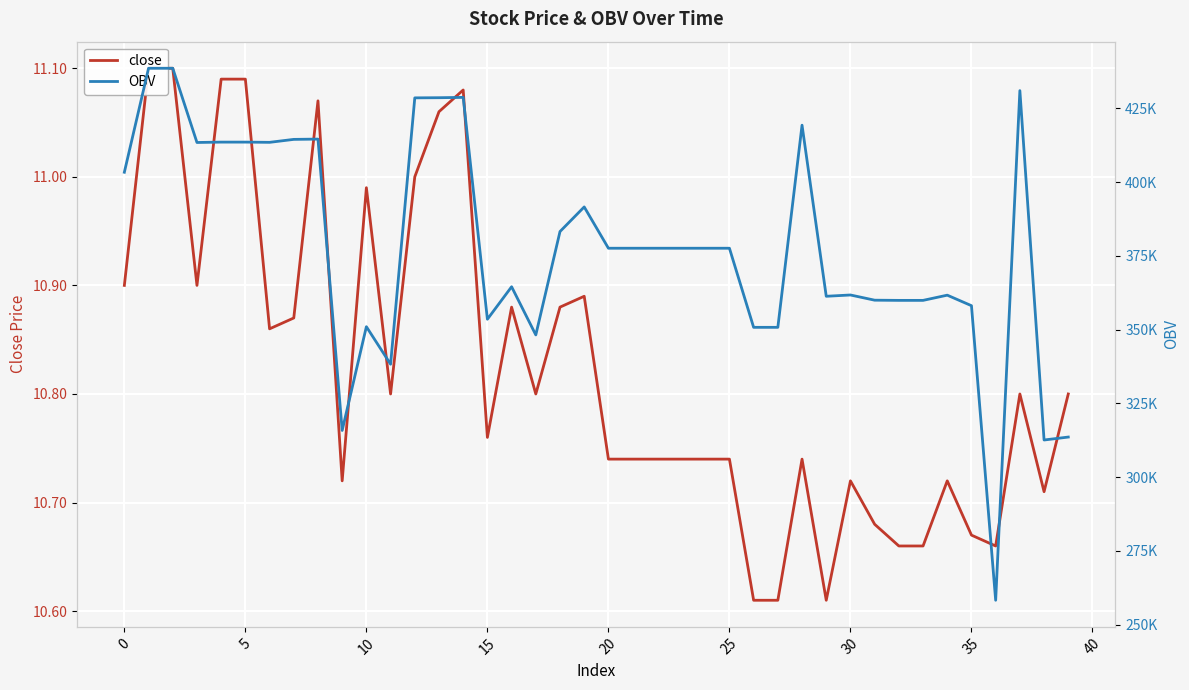

How many data points does each series have?

40